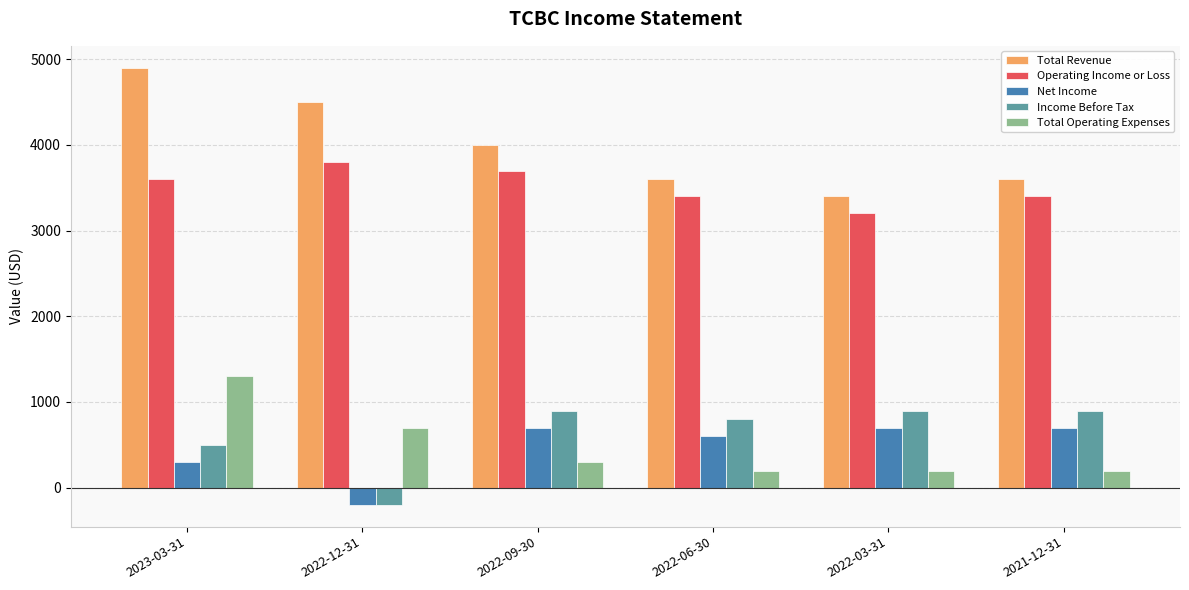

Where does the Total Revenue series first go above 4000?

2023-03-31